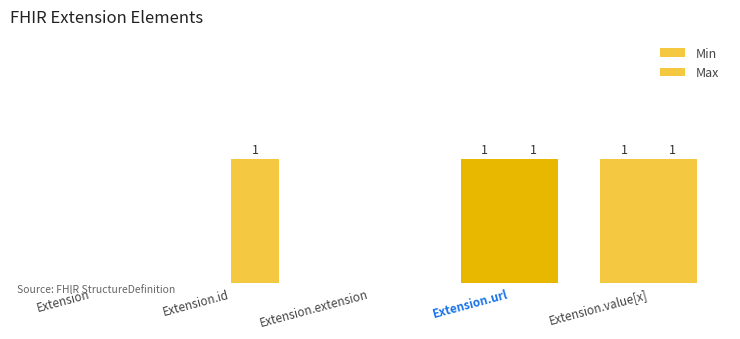

Are the bars grouped side by side (vs. stacked)?

Yes